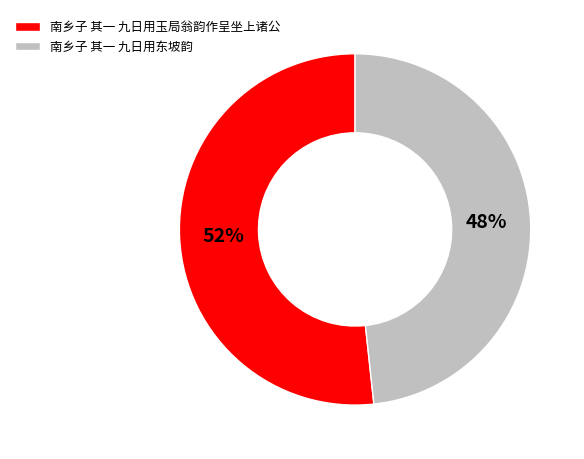

Rank the categories by value from lowest to highest.

南乡子 其一 九日用东坡韵, 南乡子 其一 九日用玉局翁韵作呈坐上诸公